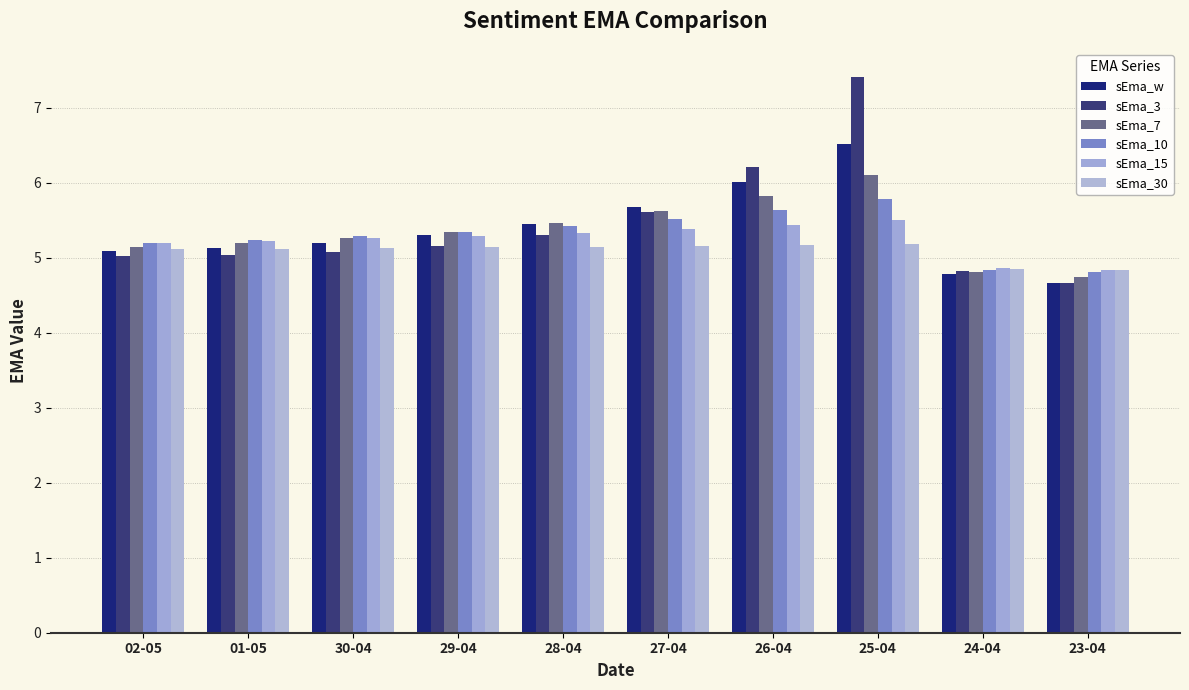

The value of sEma_7 at 25-04 is 6.1. True or false?

True